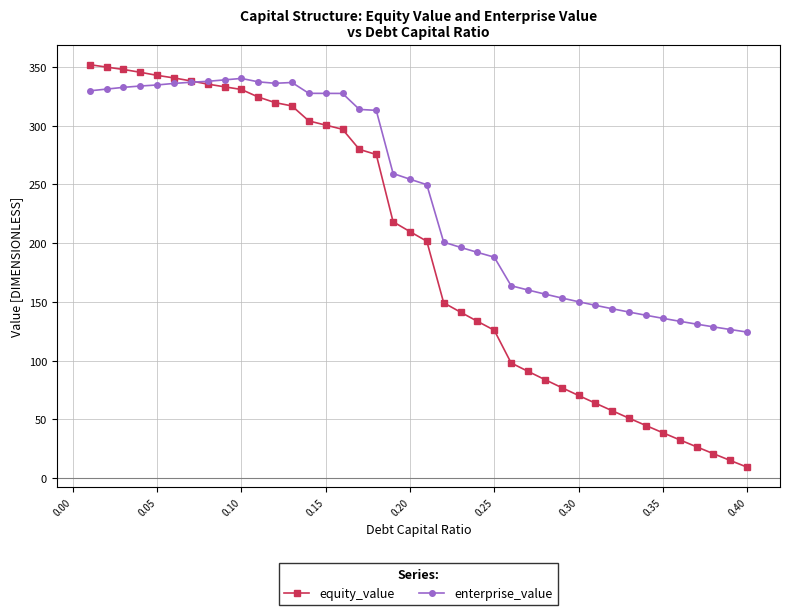

Rank the series by their average value, from highest to lowest.

enterprise_value, equity_value